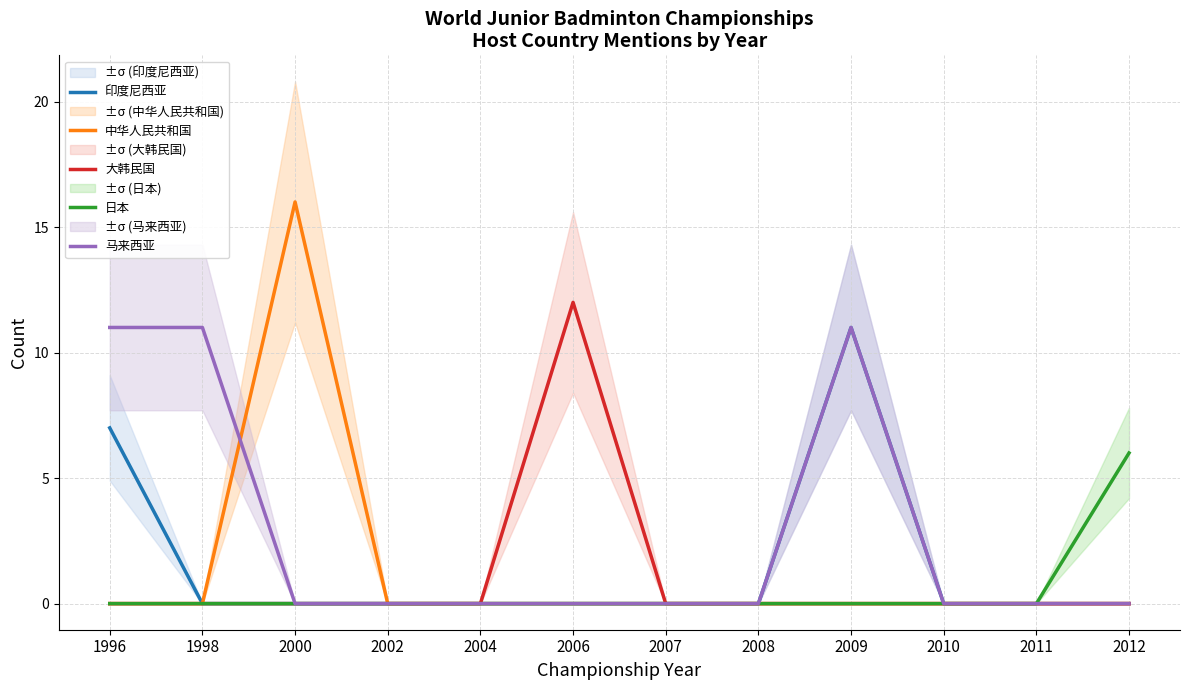

Rank the categories by 印度尼西亚 value from highest to lowest.

2009, 1996, 1998, 2000, 2002, 2004, 2006, 2007, 2008, 2010, 2011, 2012